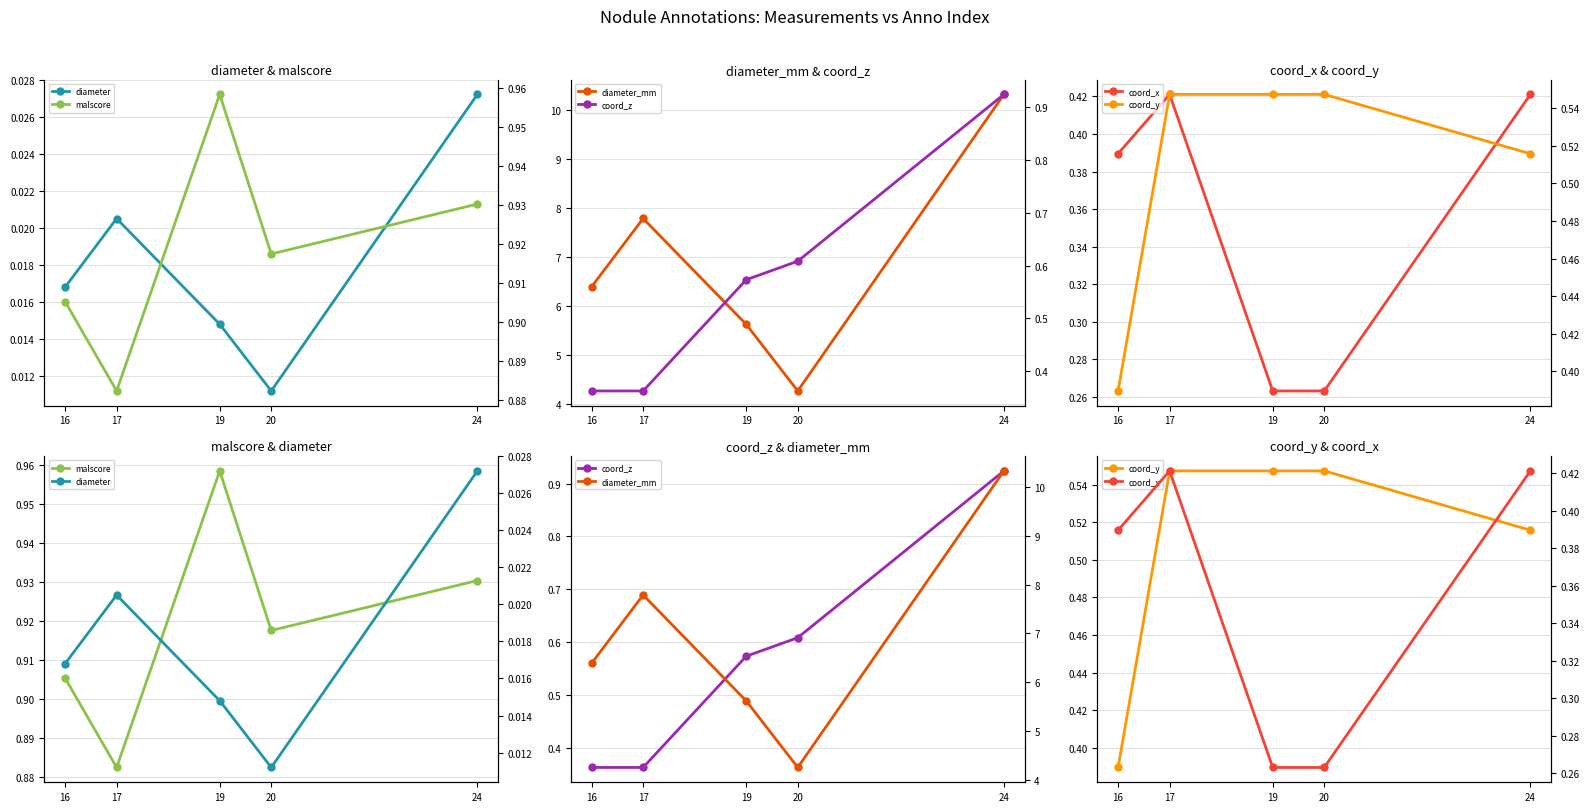

List the labels in order of diameter_mm value, smallest first.

20, 19, 16, 17, 24